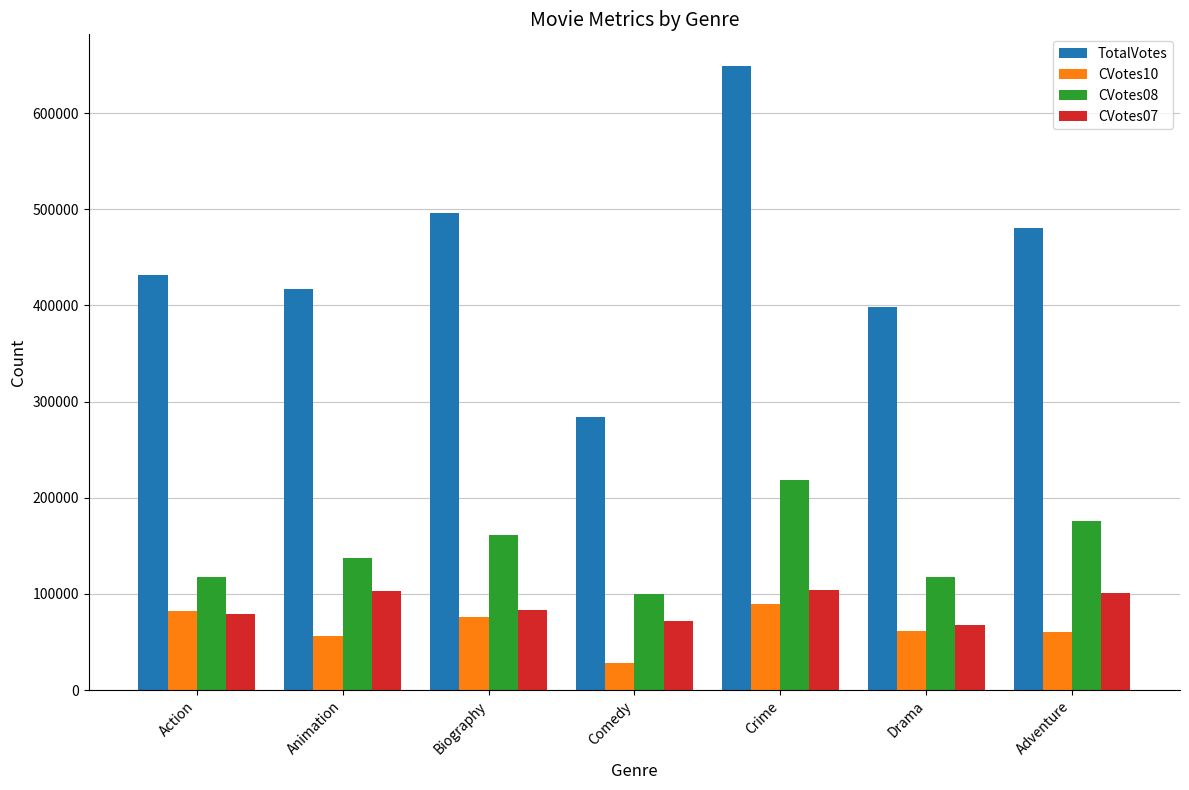

The value of CVotes07 at Adventure is 135171. True or false?

False